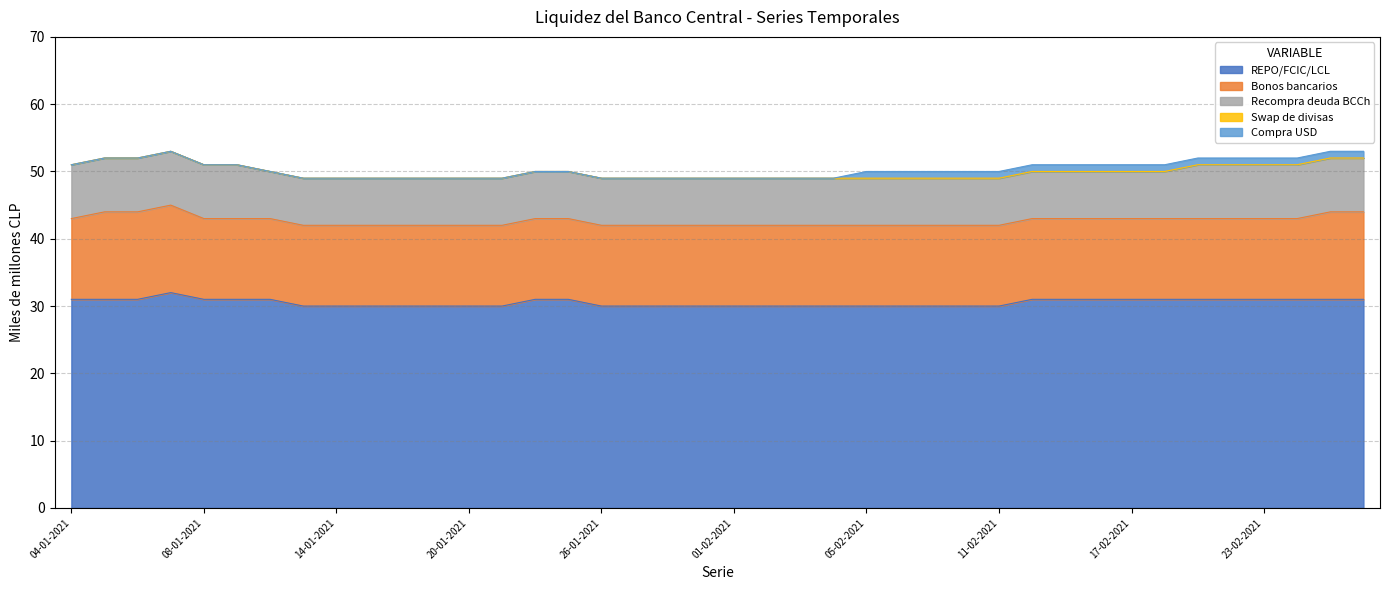

What is the difference between the highest and lowest values at 04-01-2021?

31